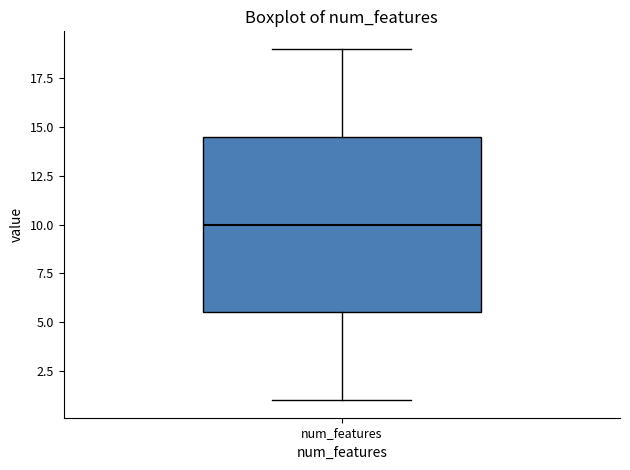

Read this box plot against the y-axis: the position of the median line, the range covered by the box, and the ends of both whiskers. The values are not printed on the chart, so give them approximately, as read against the axis.

median 10.0, box 5.5 to 14.5, whiskers 1.0 to 19.0